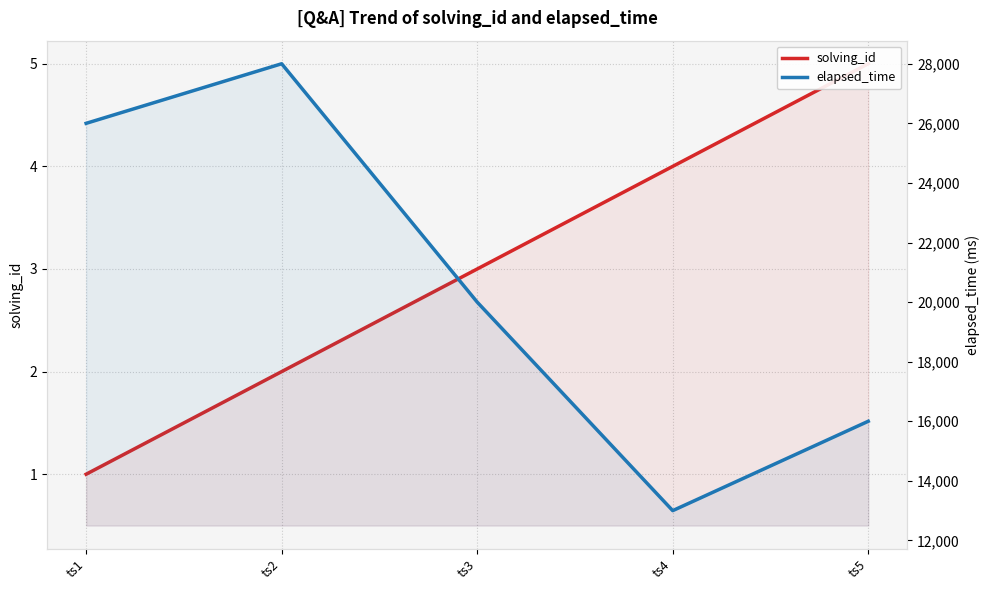

At how many categories does at least one series exceed 16225?

3